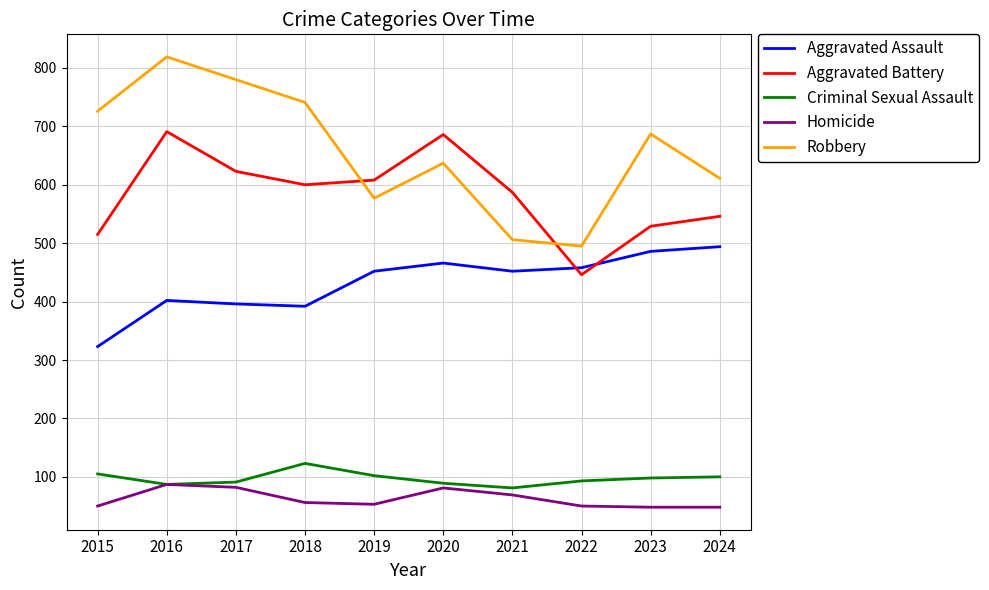

What are all the series names shown in the legend?

Aggravated Assault, Aggravated Battery, Criminal Sexual Assault, Homicide, Robbery